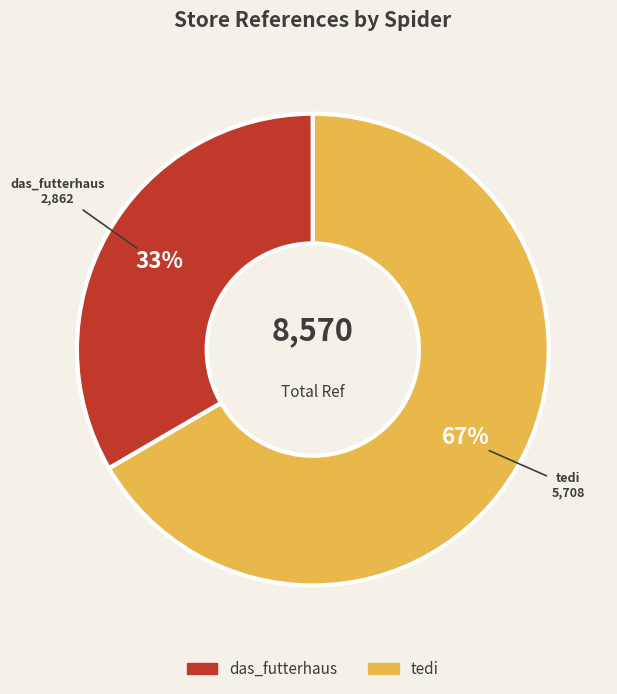

Does tedi account for over 50% of the chart?

Yes